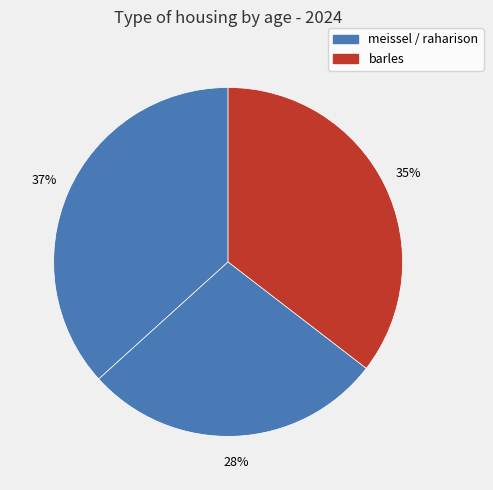

How many segments does this pie chart have?

3